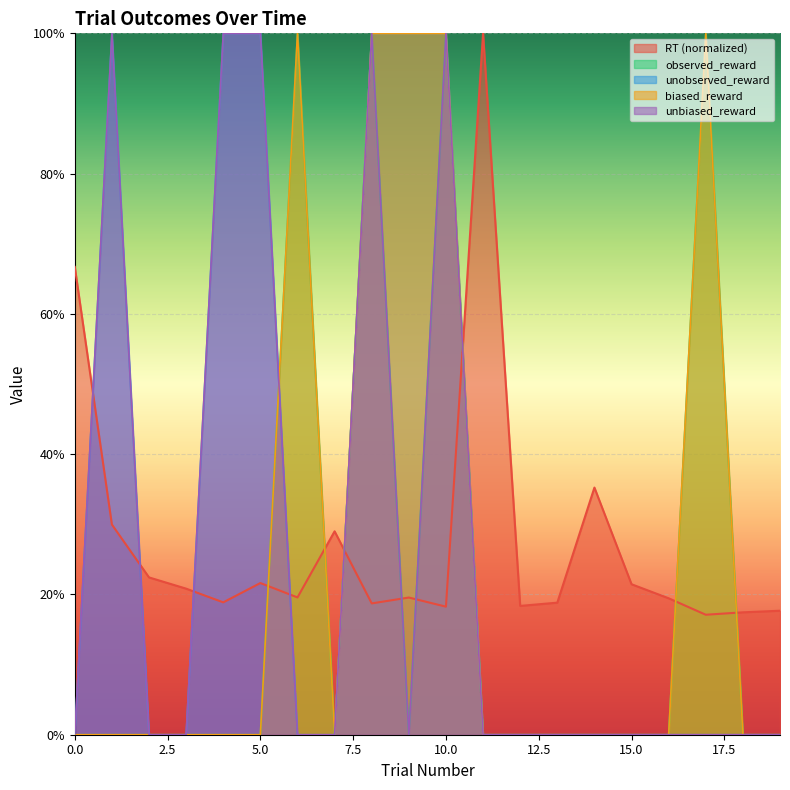

What are all the series names shown in the legend?

RT (normalized), observed_reward, unobserved_reward, biased_reward, unbiased_reward